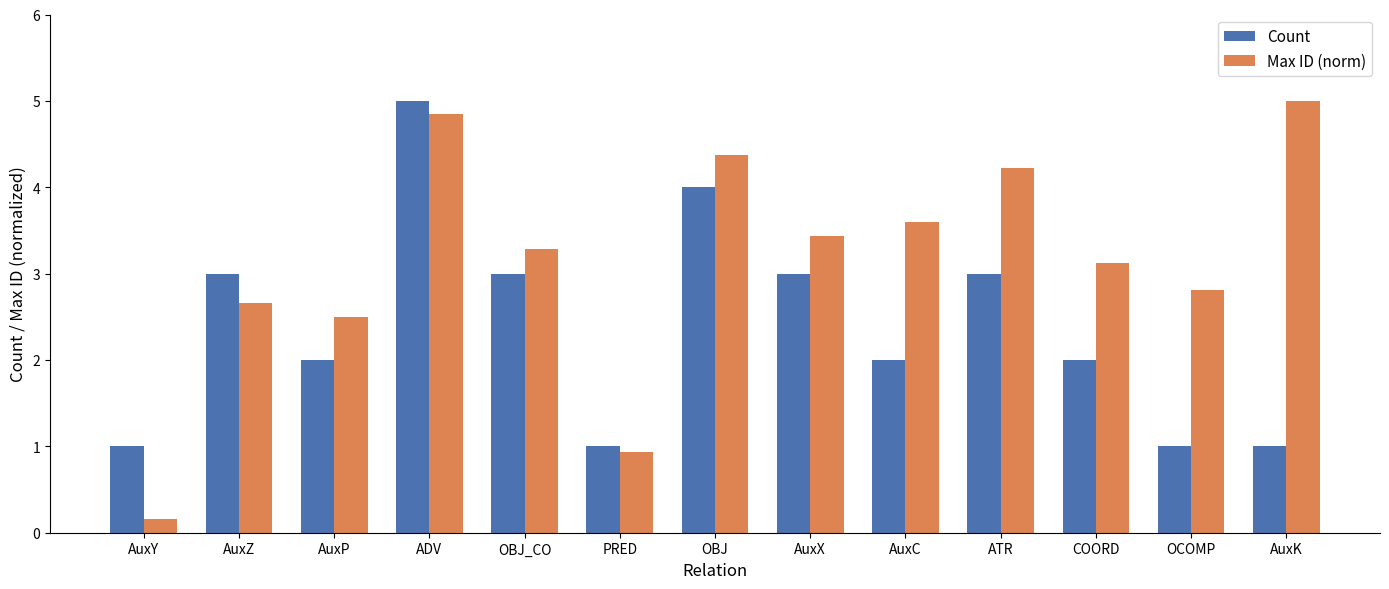

How many Count values are between 1 and 3?

11